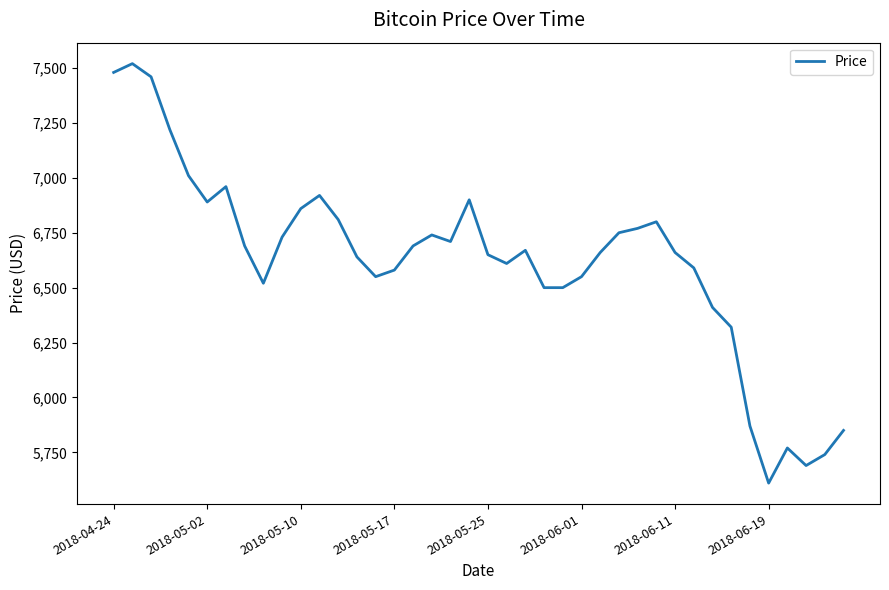

What is the difference between the maximum and minimum values?

1910